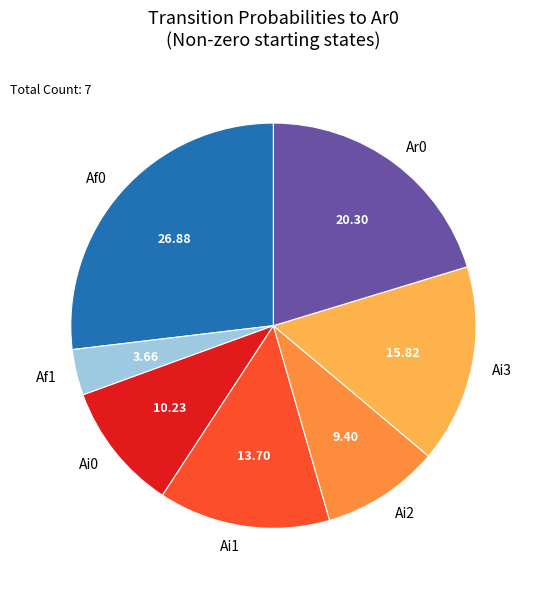

Is Ar0 the majority of the pie?

No